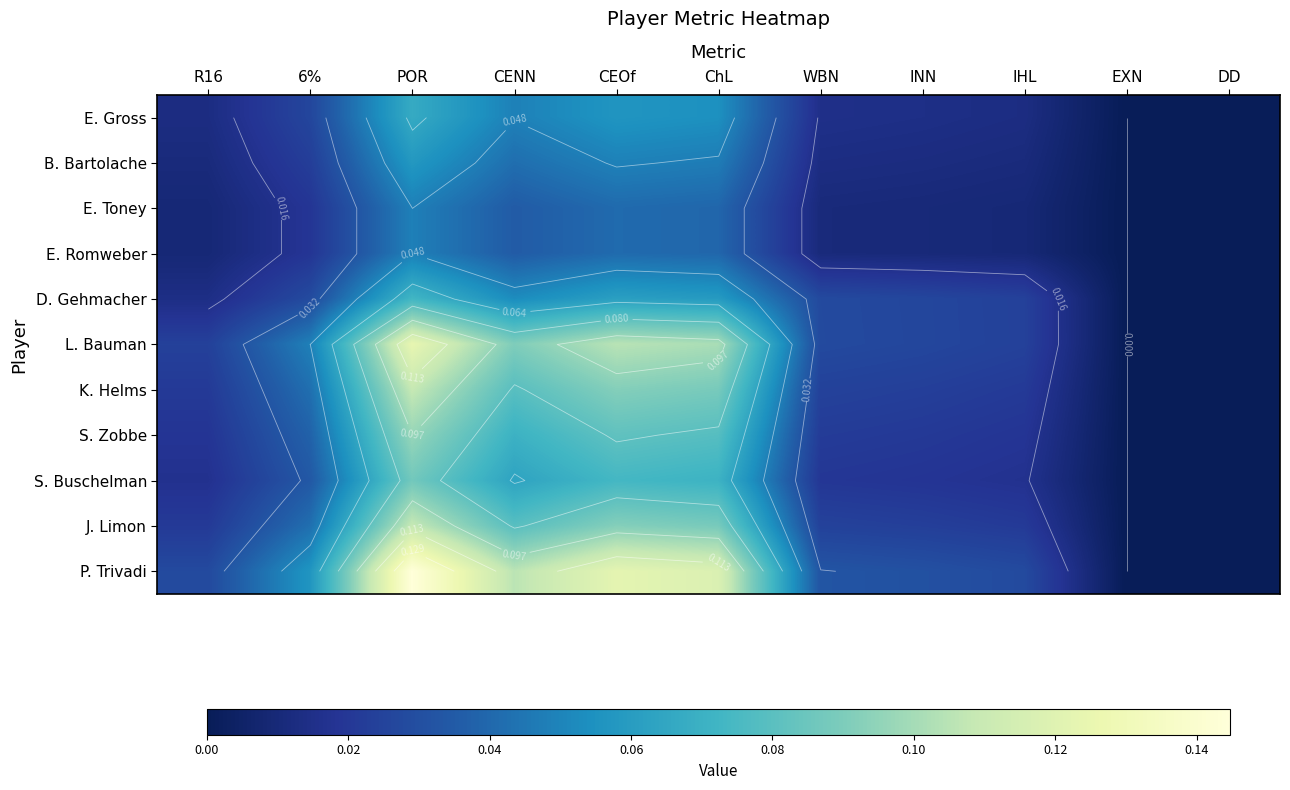

At which label does L. Bauman reach its peak?

POR